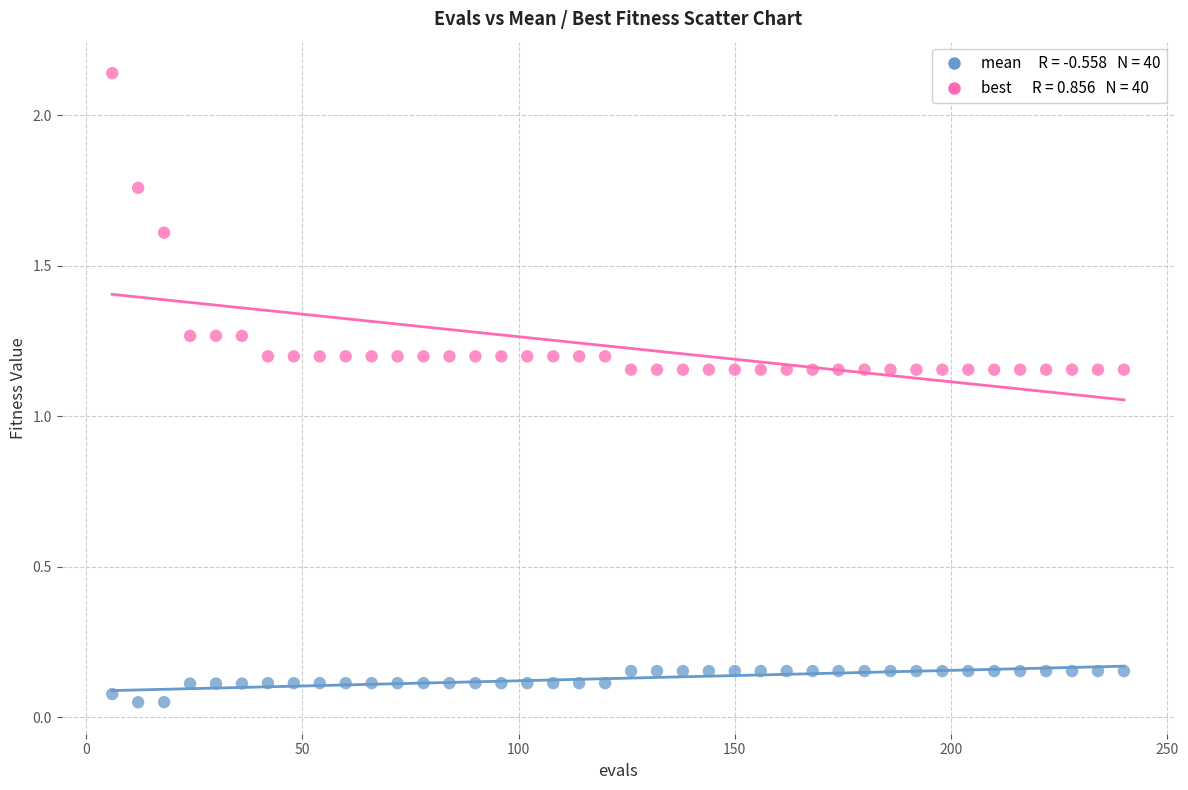

Across all data points, what is the range of X values (max minus min)?

234.0